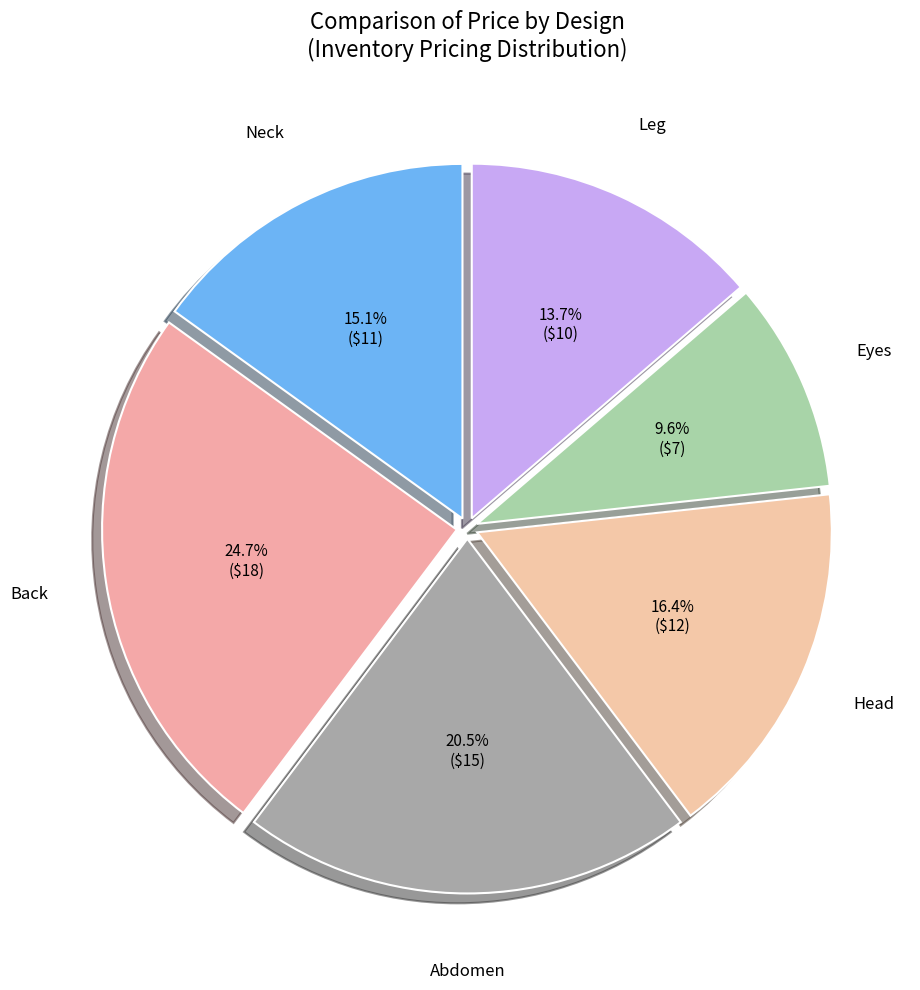

How many slices are in this pie chart?

6